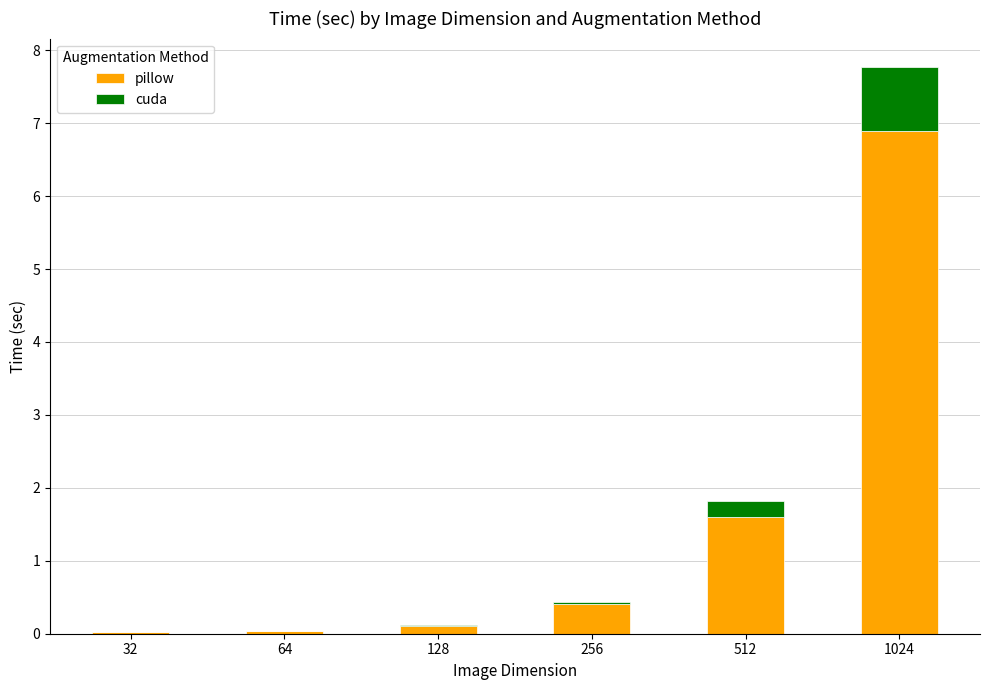

At which label does pillow reach its peak?

1024